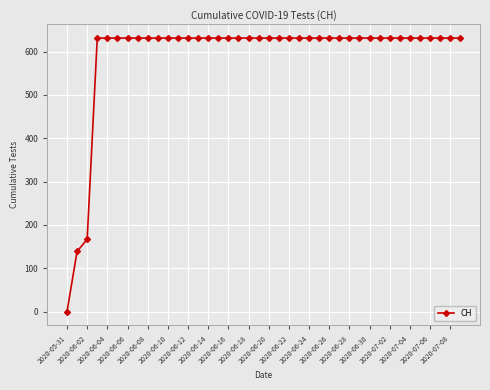

Does the chart display data point markers on the line(s)?

Yes